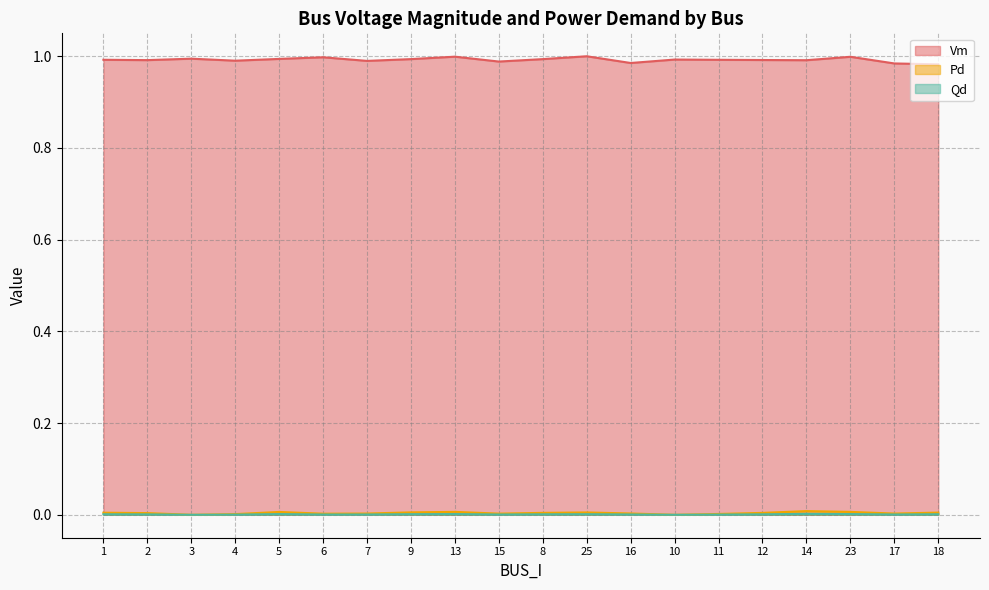

Does the chart display data point markers on the line(s)?

No